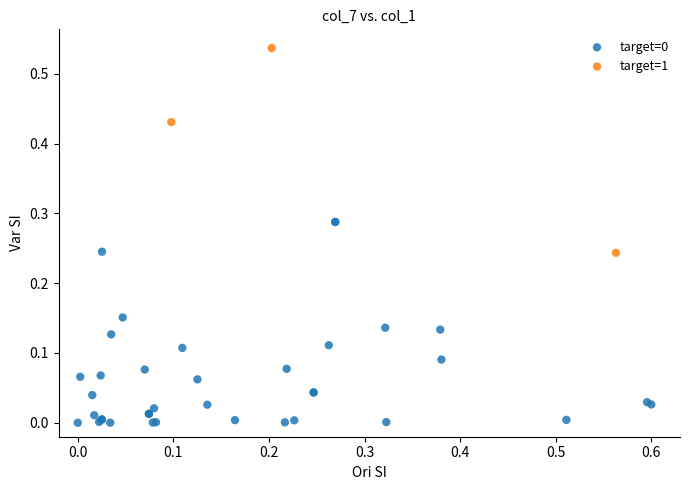

Which series reaches the maximum Y coordinate?

target=1